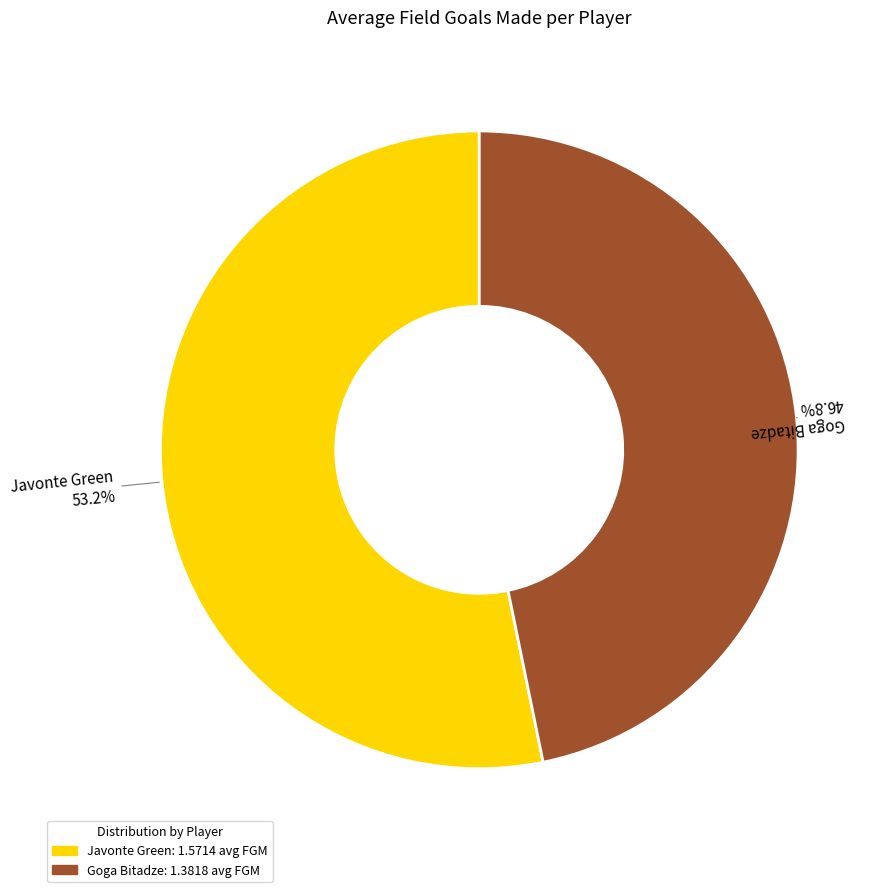

Does Goga Bitadze account for over 50% of the chart?

No